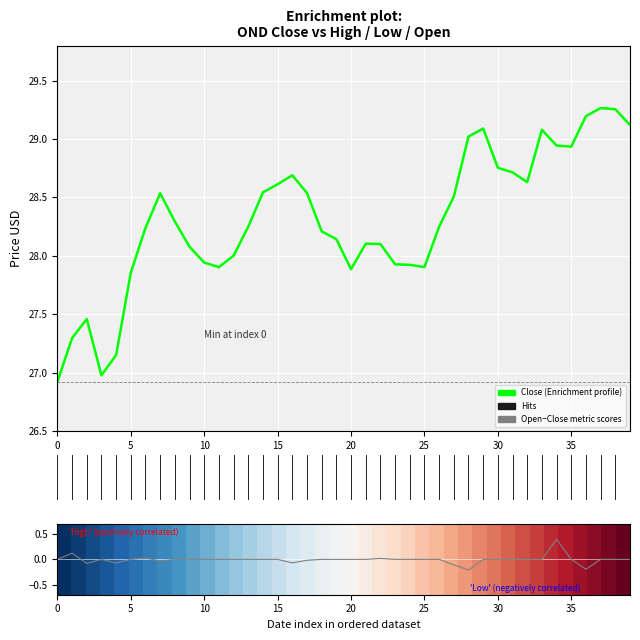

How many interior local valleys does the Close series have?

6